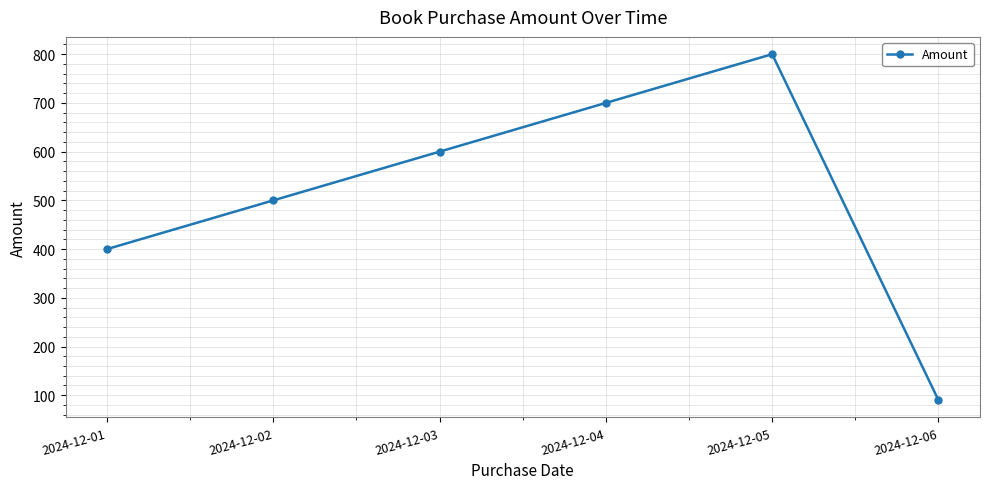

What is the change in value from 2024-12-01 to 2024-12-03?

+200